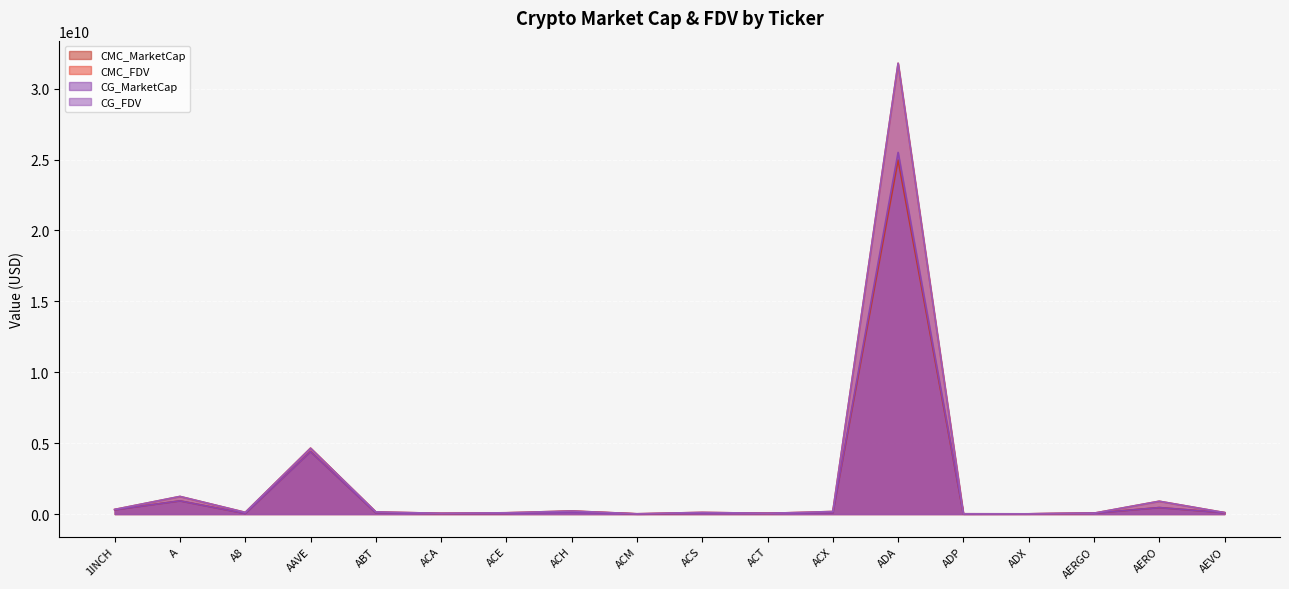

Reading left to right, list all the values displayed in this chart.

CMC_MarketCap: 1INCH=300018743	A=926446677	A8=35261438	AAVE=4404751239	ABT=81353358	ACA=35355164	ACE=39783768	ACH=195842863	ACM=6922023	ACS=53757048	ACT=48637202	ACX=78560853	ADA=24966639346	ADP=8305032	ADX=14248934	AERGO=58208997	AERO=454766129	AEVO=91869030
CMC_FDV: 1INCH=323936546	A=1238686491	A8=117483184	AAVE=4649718484	ABT=153536921	ACA=48487082	ACE=89173666	ACH=214523722	ACM=17182619	ACS=115664724	ACT=48637202	ACX=178381914	ADA=31784859749	ADP=17918731	ADX=14451252	AERGO=60634372	AERO=902557601	AEVO=101568909
CG_MarketCap: 1INCH=300126076	A=927649527	A8=35245956	AAVE=4395743808	ABT=81426562	ACA=35383975	ACE=37904846	ACH=105965084	ACM=7299984	ACS=53616180	ACT=48620168	ACX=78412107	ADA=25499419441	ADP=7392237	ADX=14244114	AERGO=57484855	AERO=454413500	AEVO=91639398
CG_FDV: 1INCH=324052436	A=1240294737	A8=117431599	AAVE=4640219648	ABT=153635023	ACA=48526595	ACE=88783140	ACH=214344066	ACM=18120835	ACS=115361566	ACT=48620168	ACX=178044346	ADA=31790301131	ADP=17877958	ADX=14446363	AERGO=60830535	AERO=901860804	AEVO=101315031